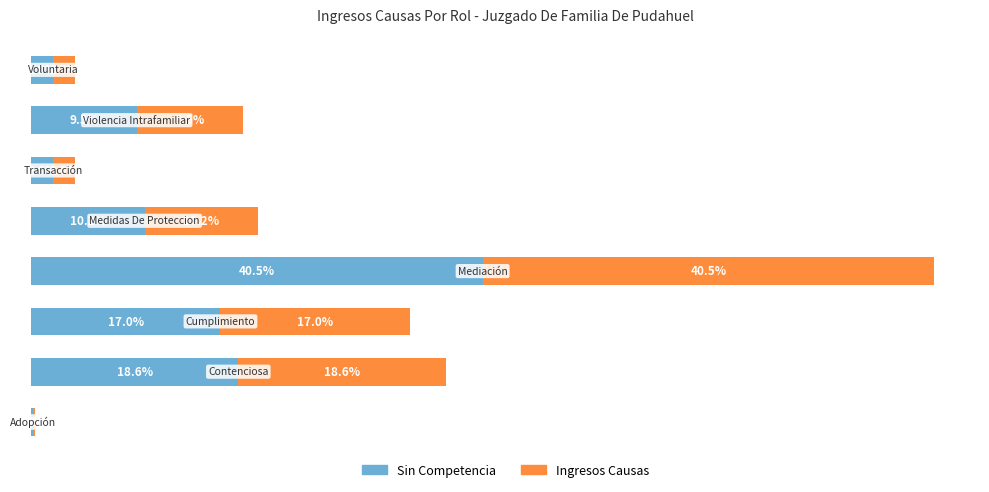

How many groups of bars are there?

8